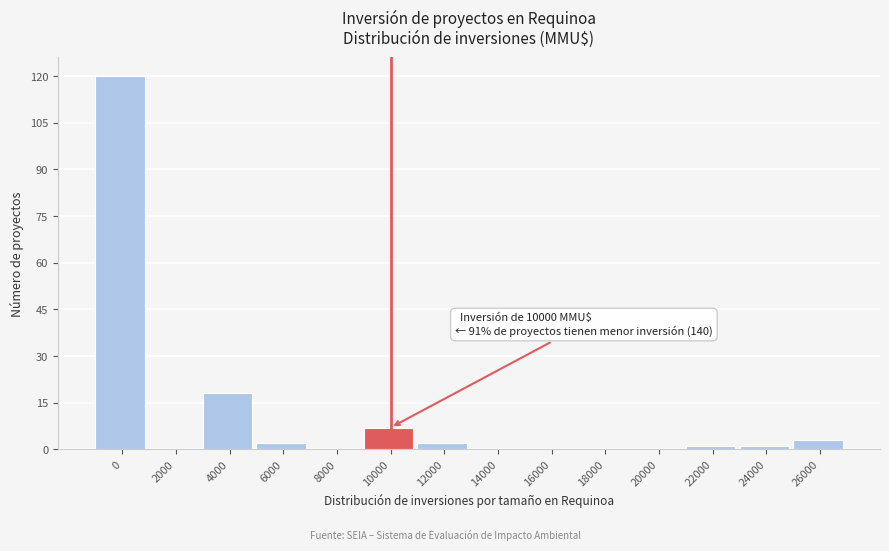

Reading left to right, what are all the values shown in this chart?

0=120	2000=0	4000=18	6000=2	8000=0	10000=7	12000=2	14000=0	16000=0	18000=0	20000=0	22000=1	24000=1	26000=3